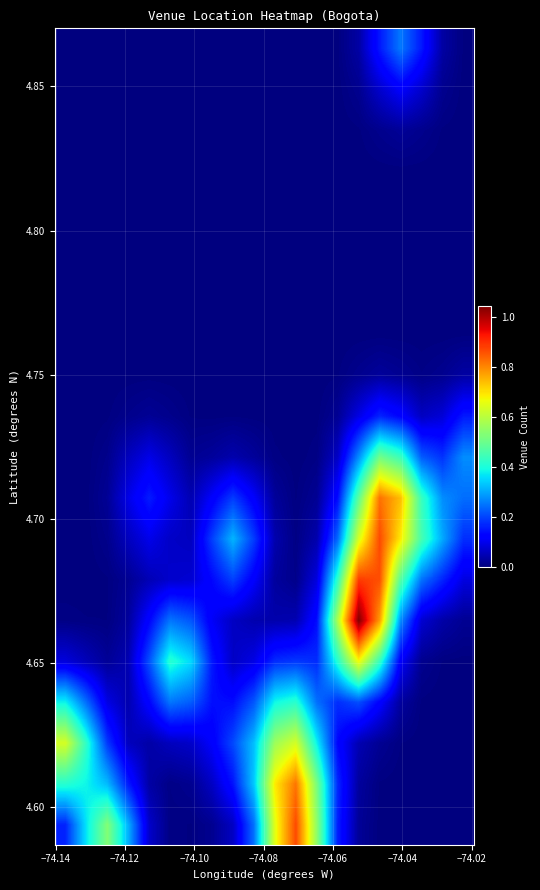

How many data points does each series have?

20